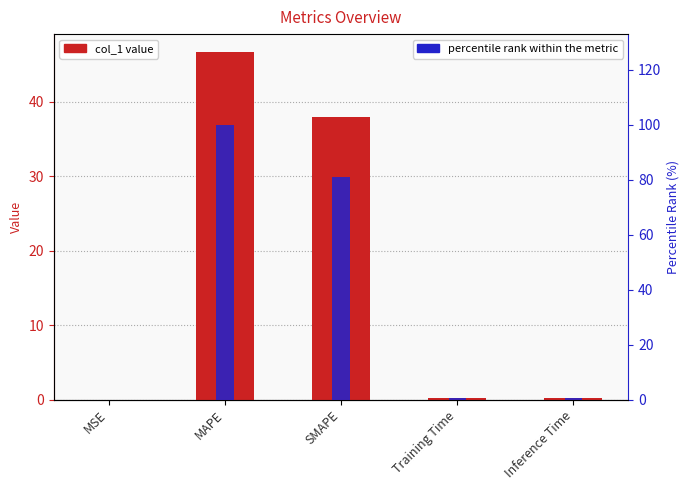

What is the total value across all series at Inference Time?

0.8